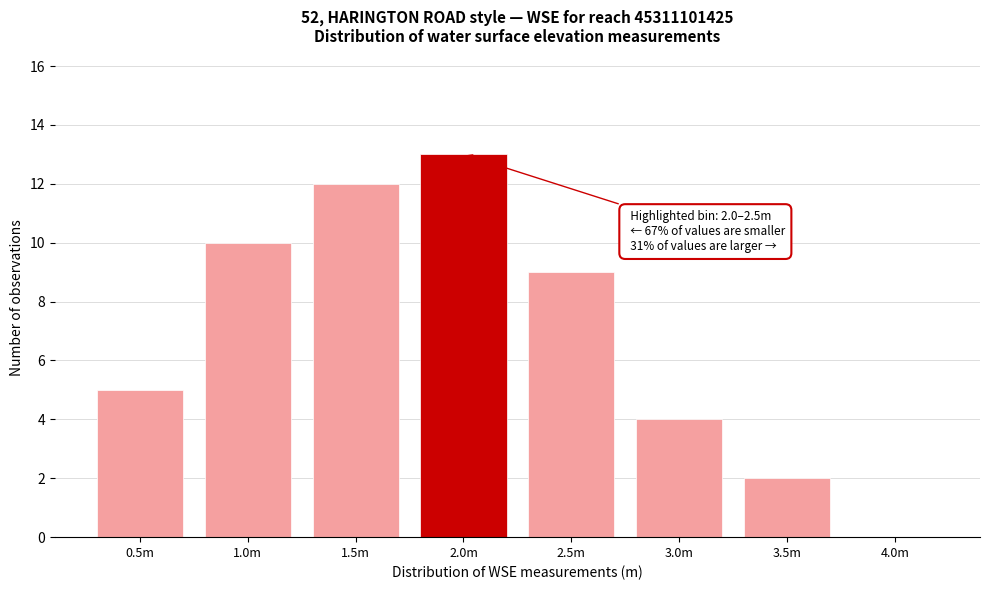

Reading right to left, list all the values displayed in this chart.

4.0m=0	3.5m=2	3.0m=4	2.5m=9	2.0m=13	1.5m=12	1.0m=10	0.5m=5